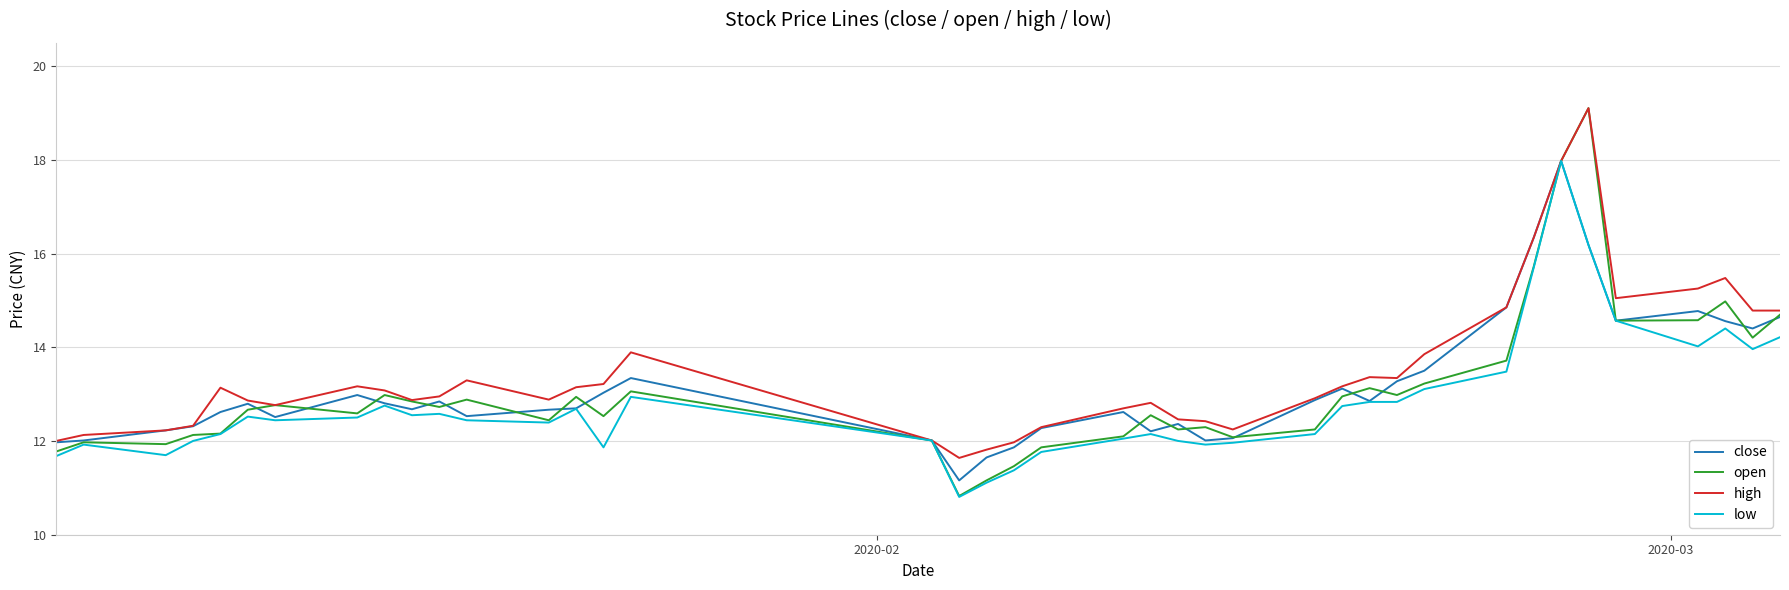

What is the lowest value of the high series?

11.6